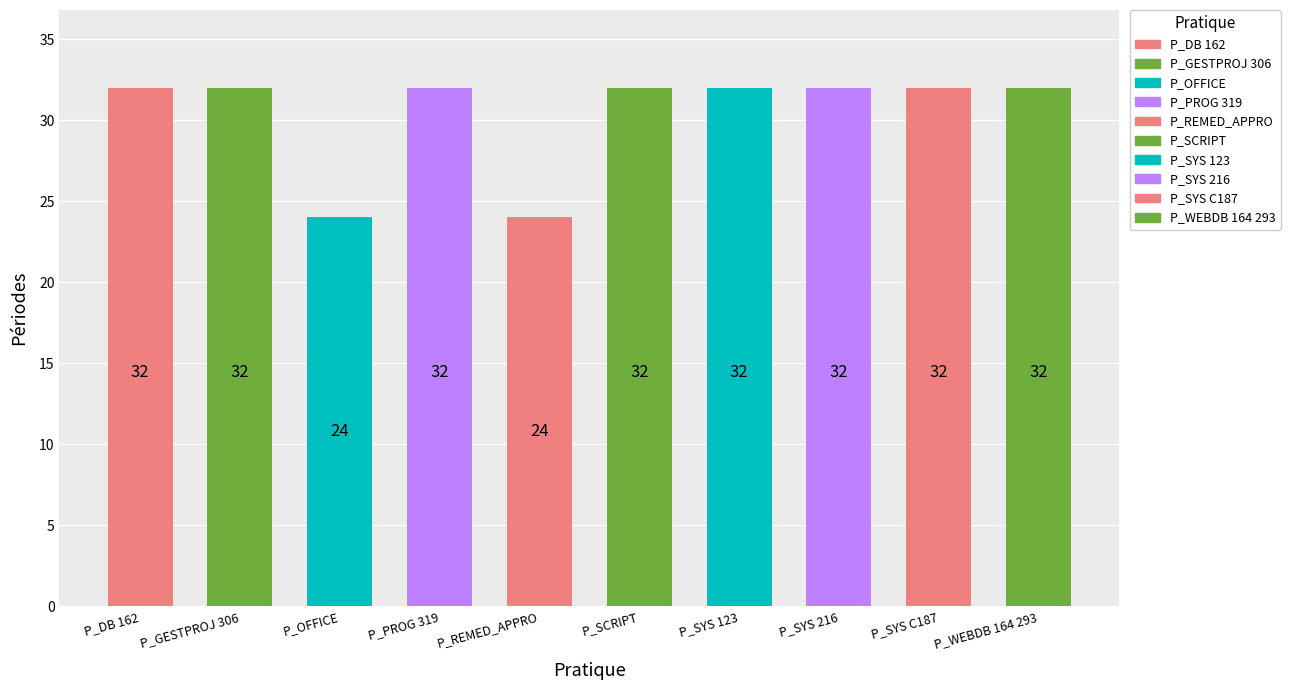

Count the values in the range 32 to 33.

8